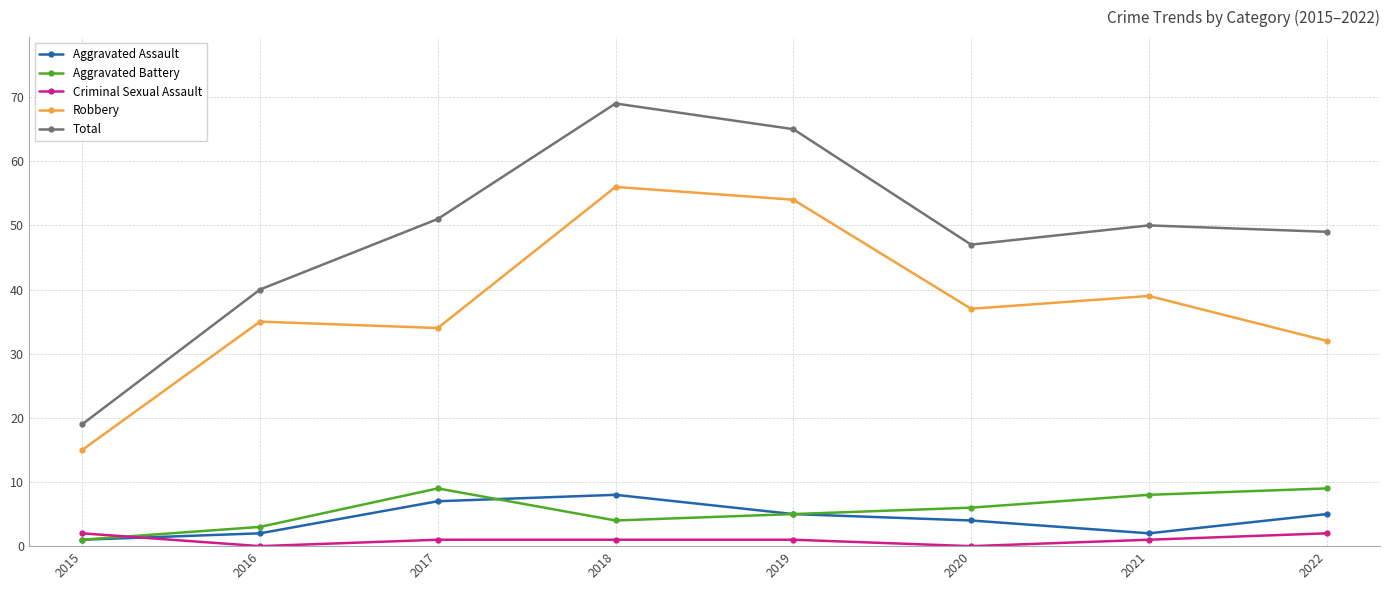

Is the value of Aggravated Battery at 2018 greater than the value of Total at 2015?

No